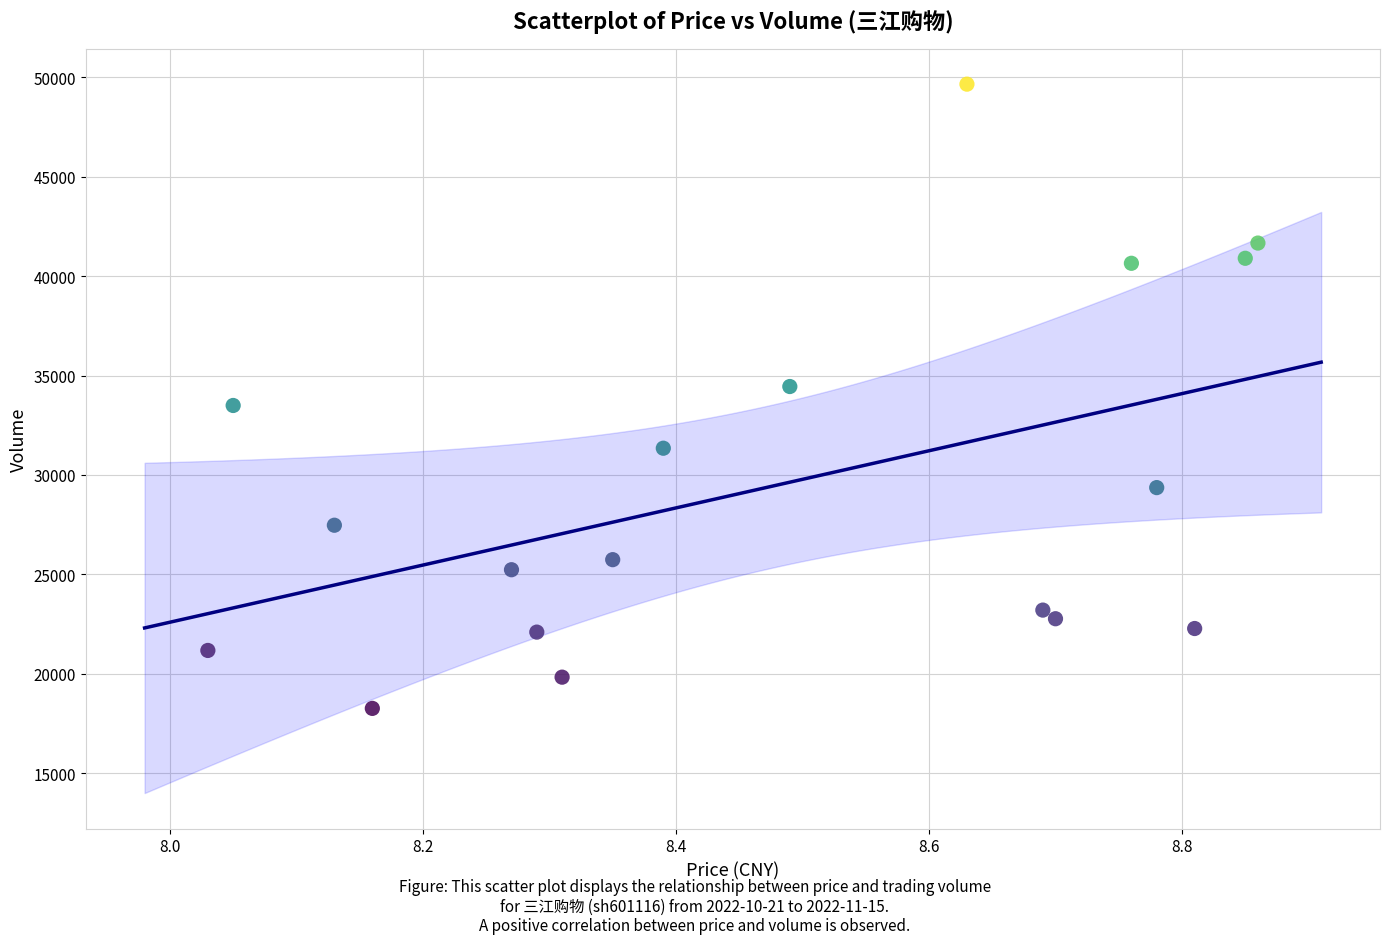

How many points are shown in the scatter plot?

18